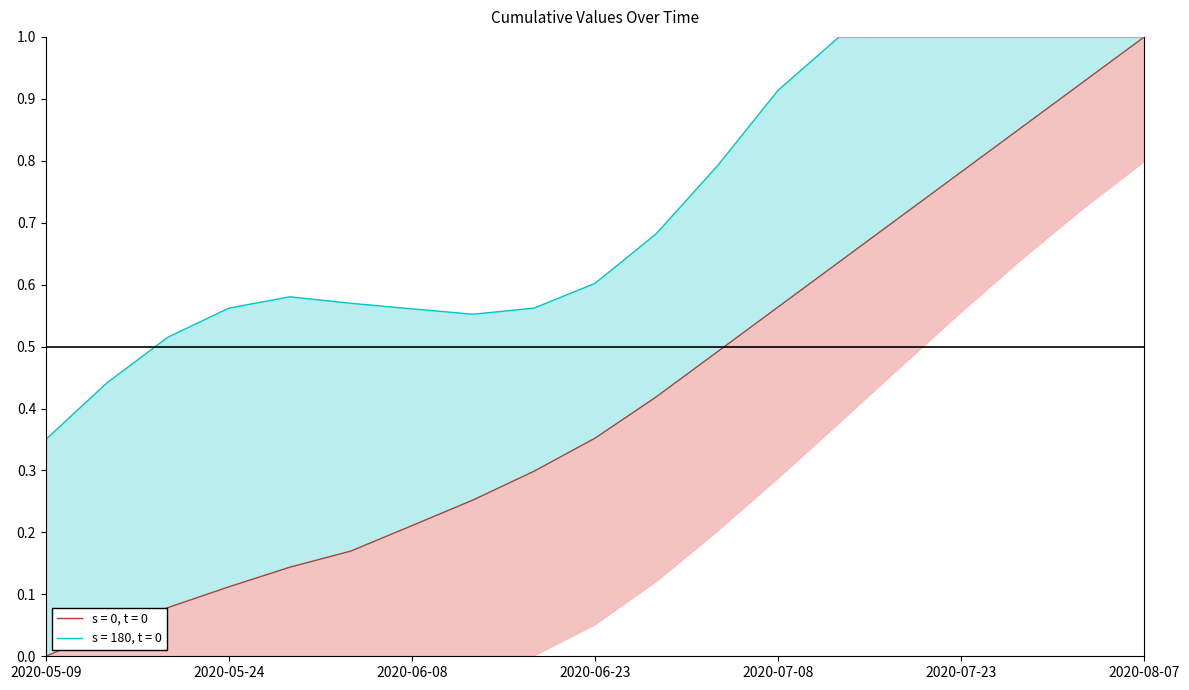

The value at 2020-07-03 is 0.5. True or false?

True